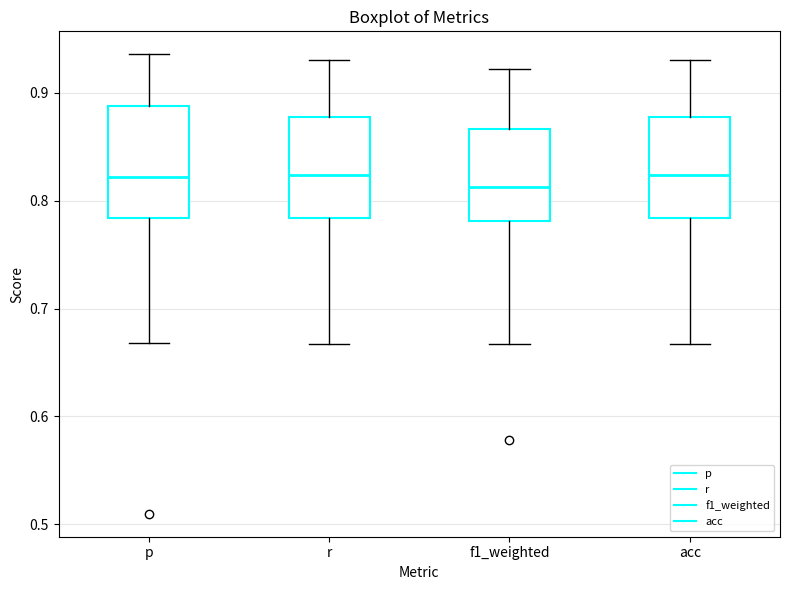

Where is the lower edge of the box for f1_weighted on the y-axis? The values are not printed on the chart, so give them approximately, as read against the axis.

0.78